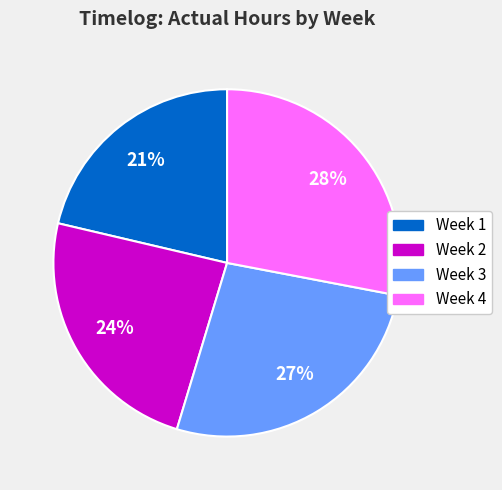

Count the number of slices in the pie.

4